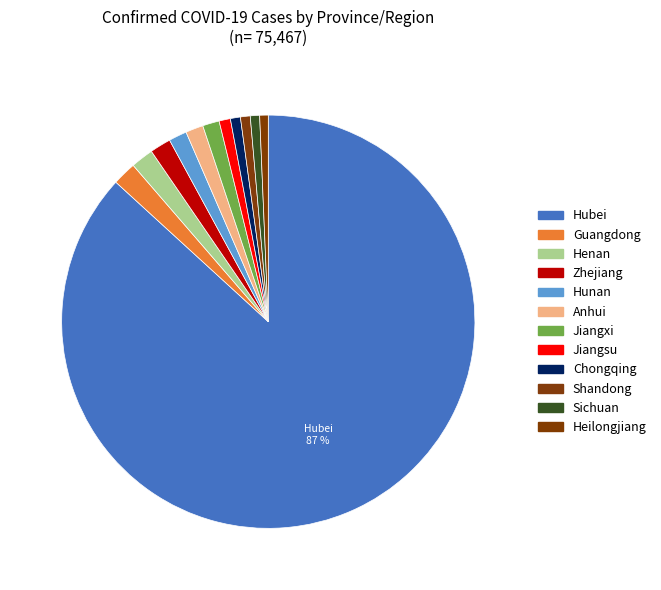

Count the number of slices in the pie.

12